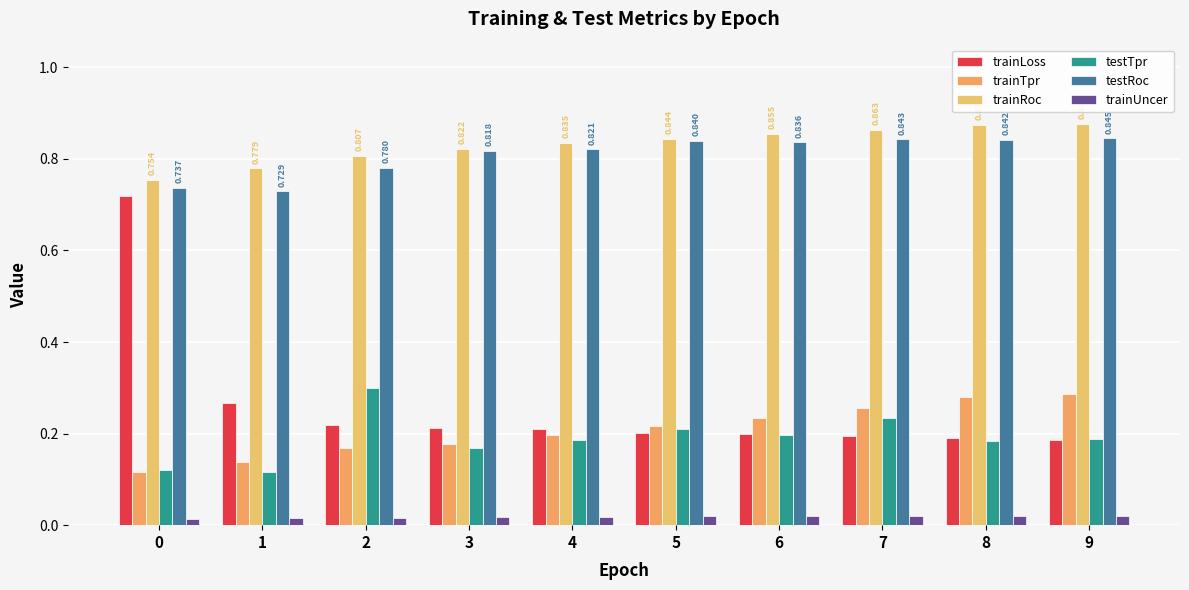

List the series in order of their peak value, lowest first.

trainUncer, trainTpr, testTpr, trainLoss, testRoc, trainRoc